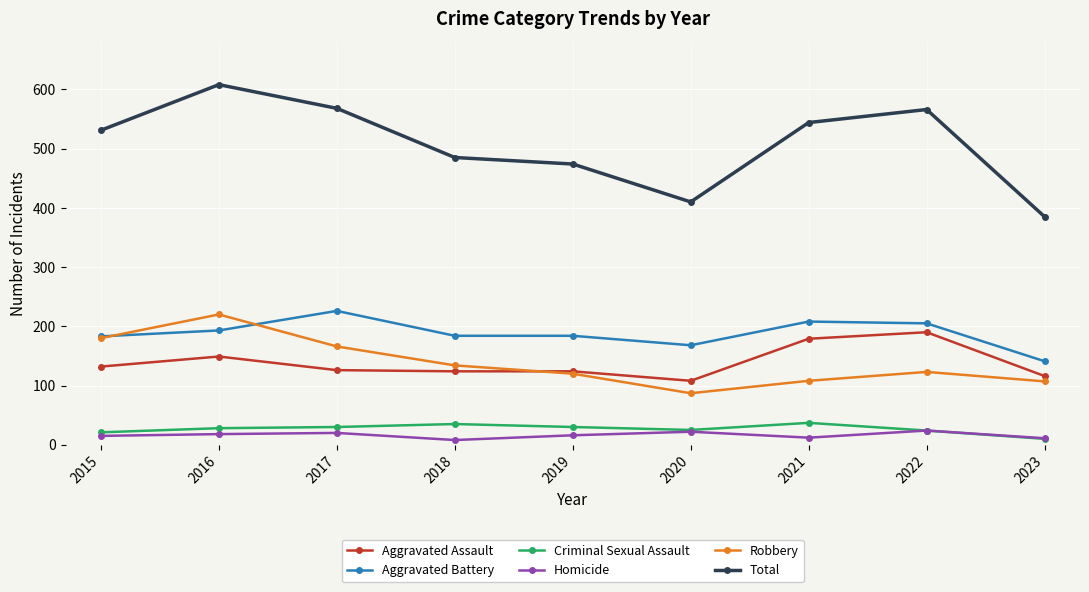

What is the difference between the second highest and second lowest values in the Criminal Sexual Assault series?

14